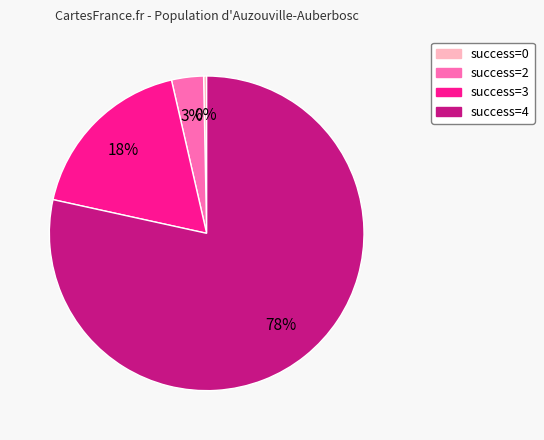

Is there a majority slice in this chart?

Yes